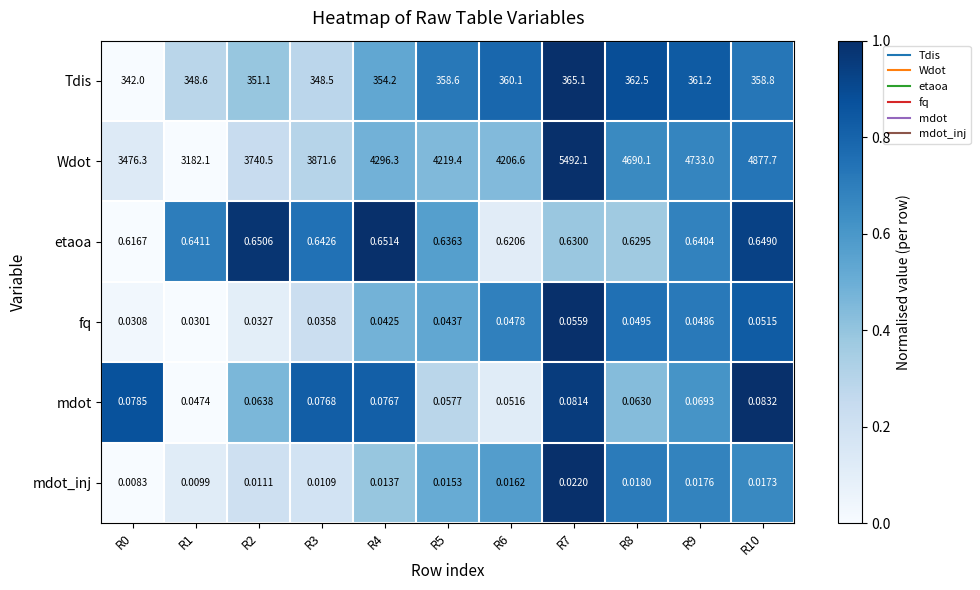

Which series has the largest range (max minus min)?

Wdot